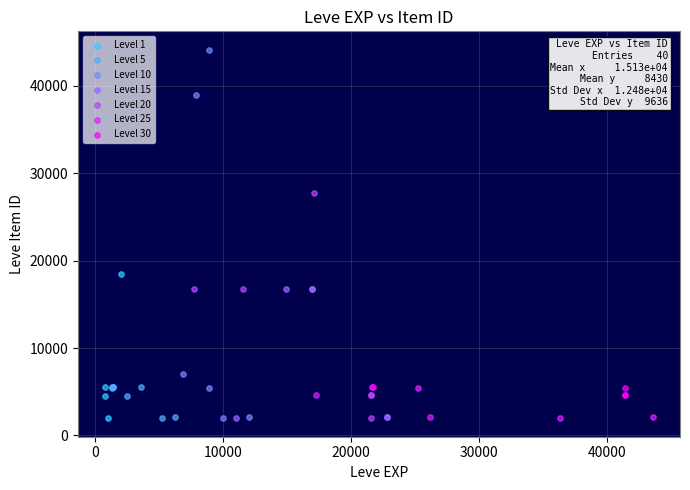

Which series contains the highest Y value?

Level 10